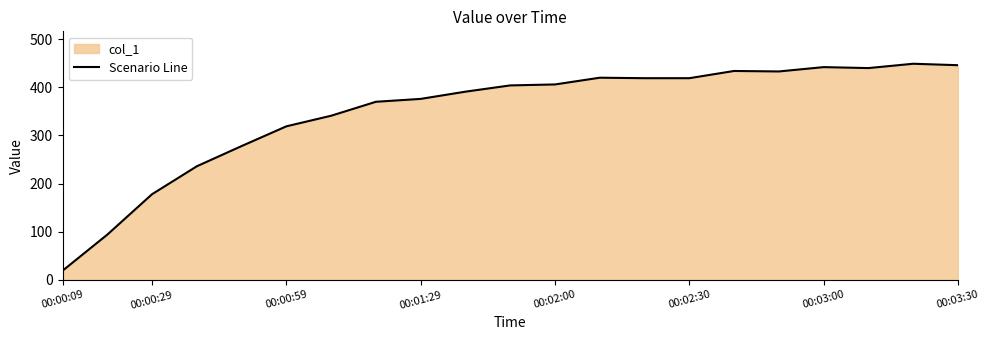

What is the difference between the maximum and minimum values?

430